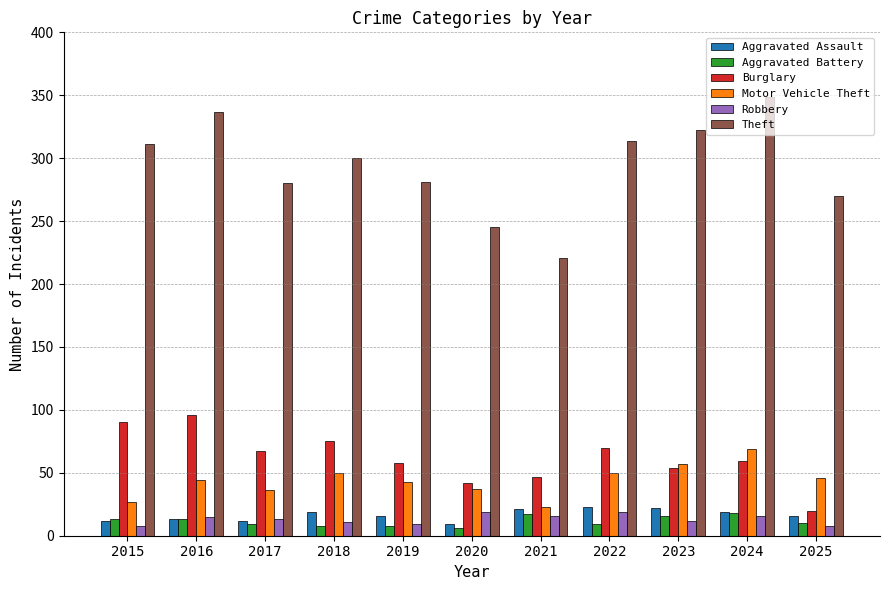

Are the bars grouped side by side (vs. stacked)?

Yes